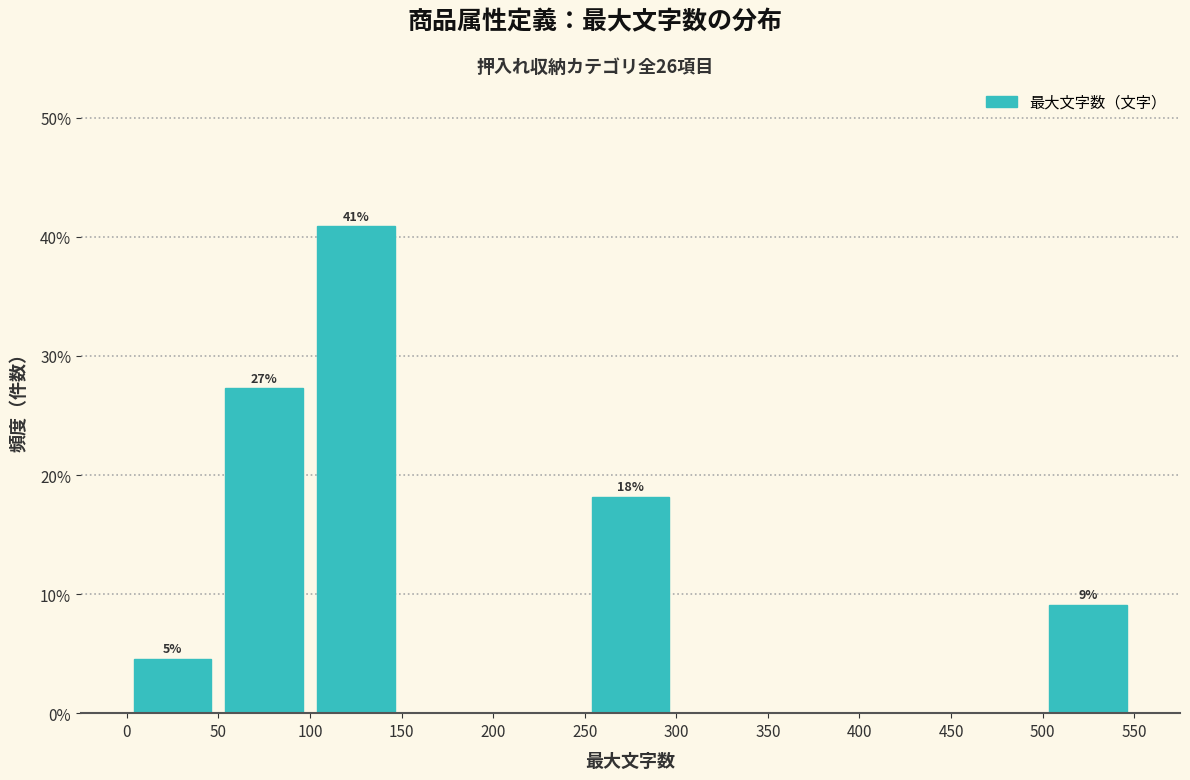

Over which range of the x-axis is the bar tallest?

100 to 150